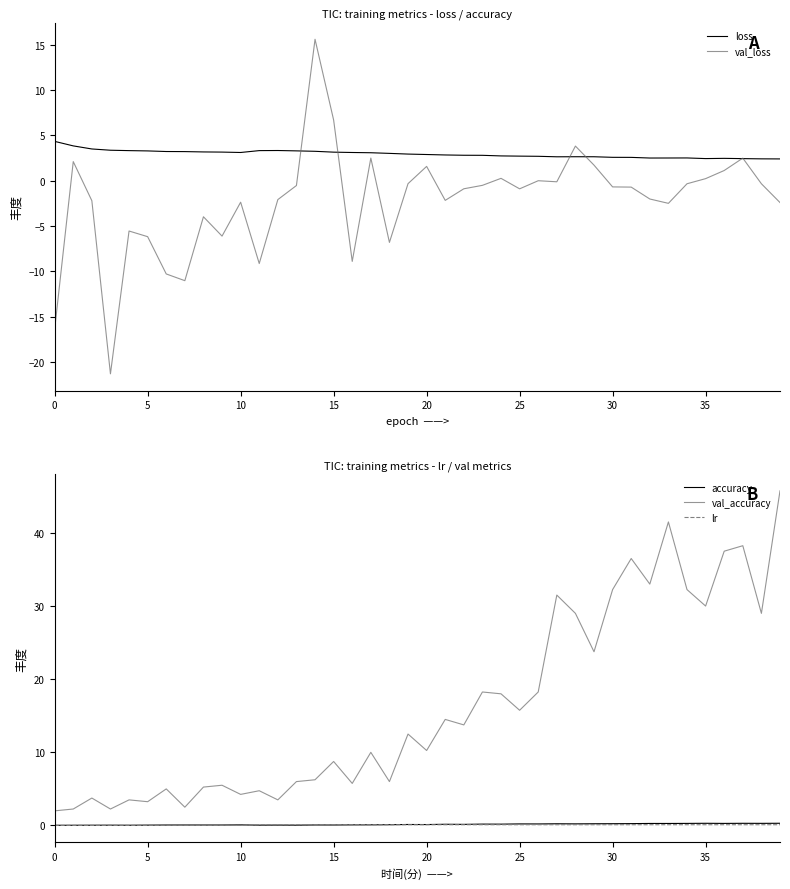

At how many categories does at least one series exceed -8?

40